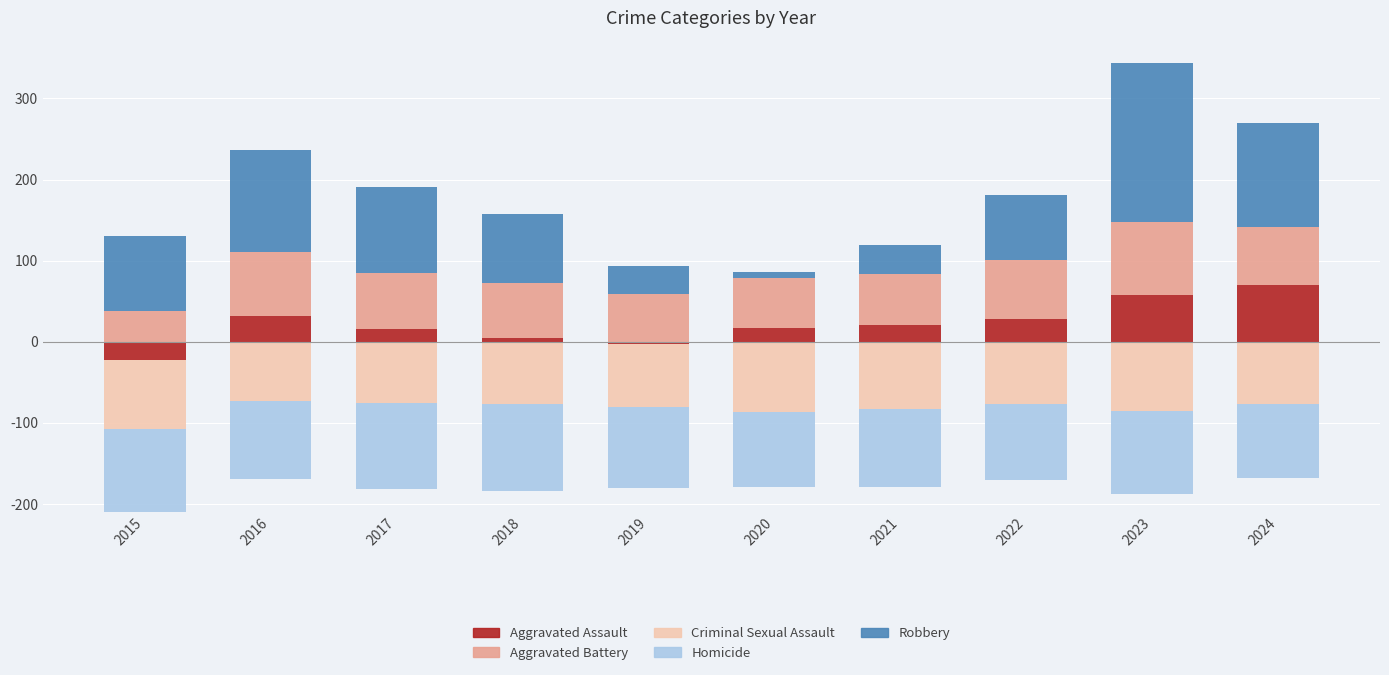

List the series in order of their peak value, highest first.

Robbery, Aggravated Battery, Aggravated Assault, Criminal Sexual Assault, Homicide